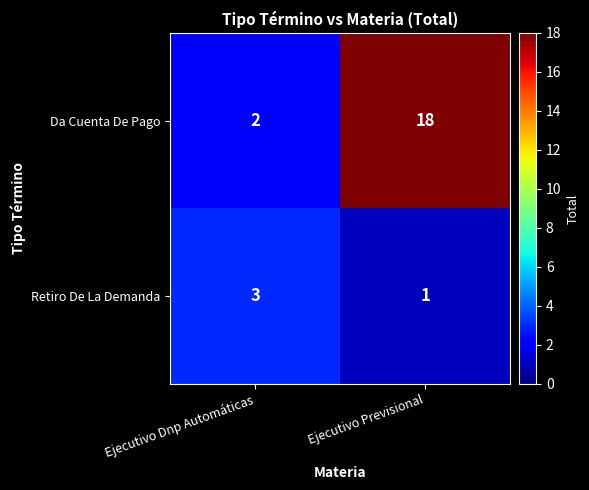

Which series has the largest total across all categories?

Da Cuenta De Pago